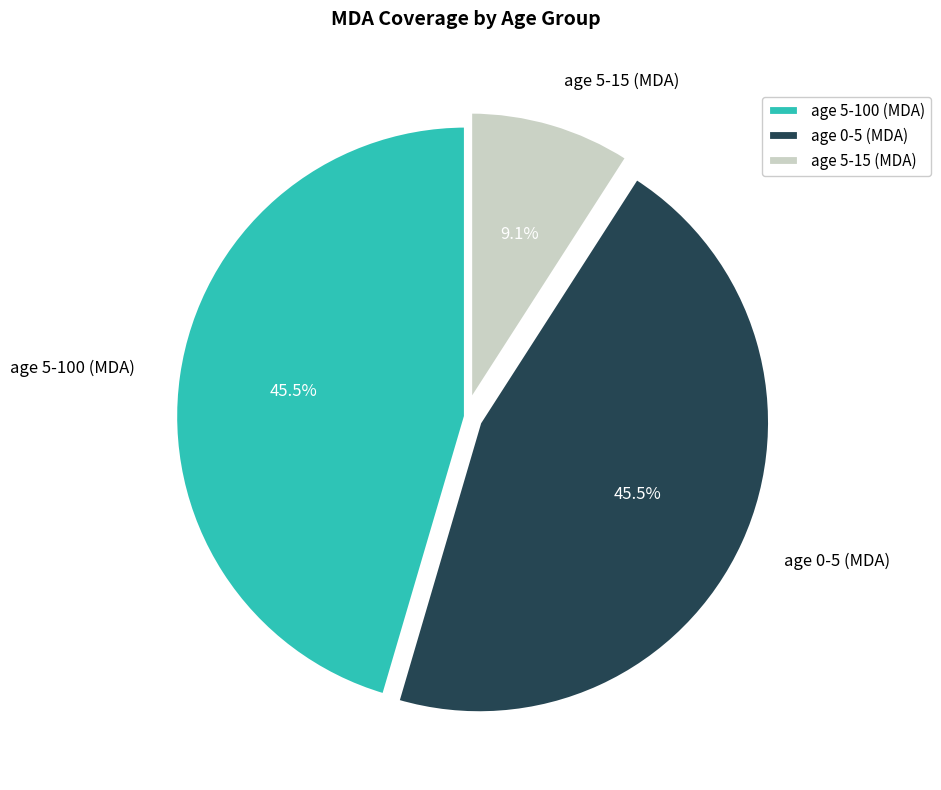

Count the number of slices in the pie.

3